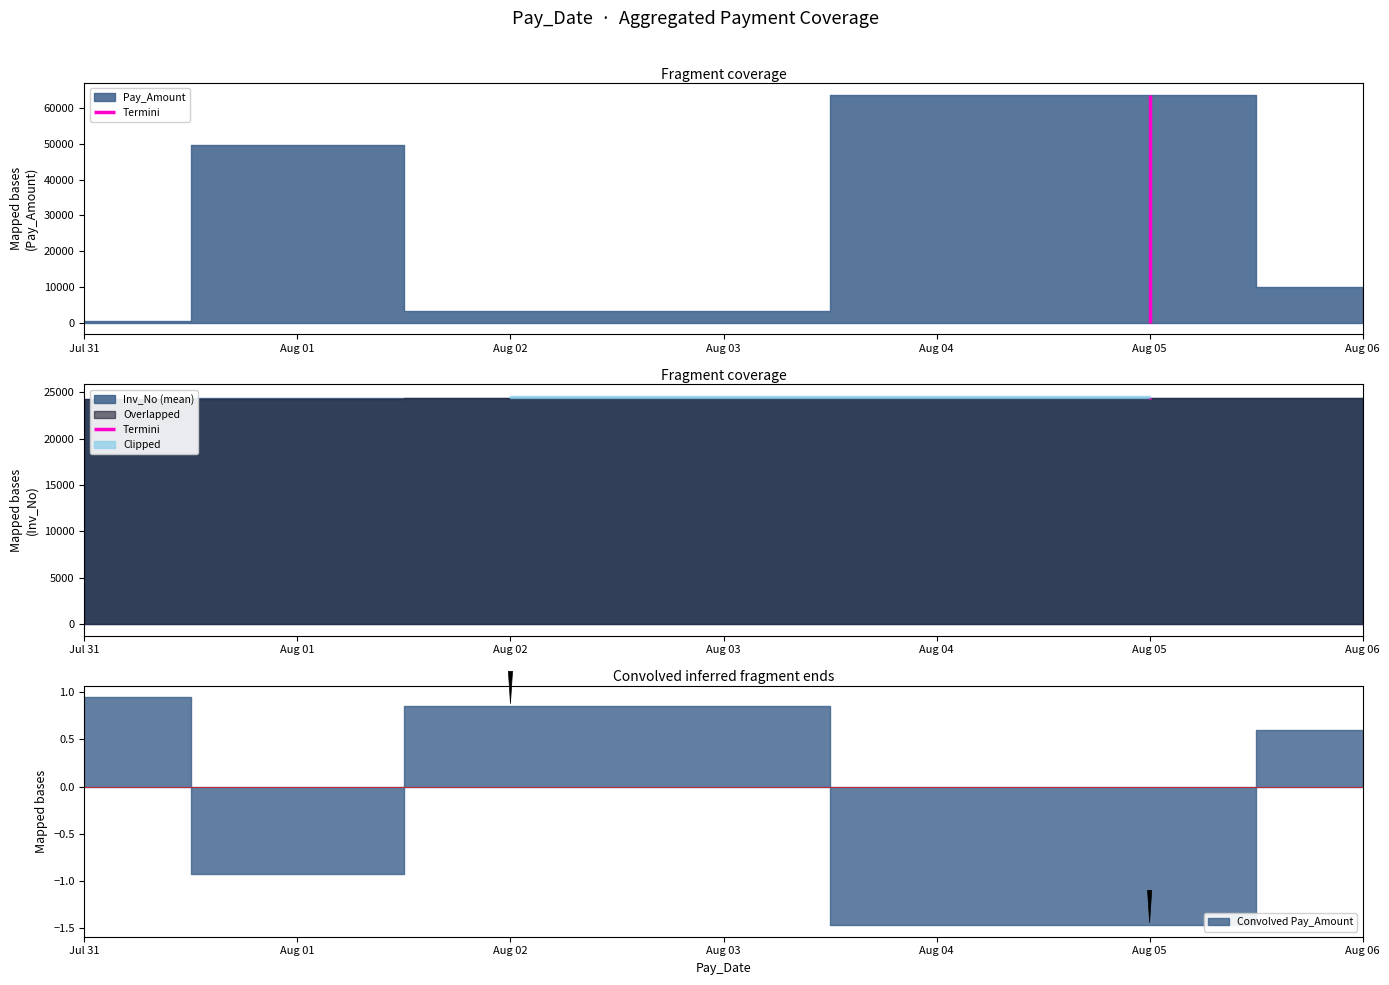

What is the minimum value shown in the chart?

201.2